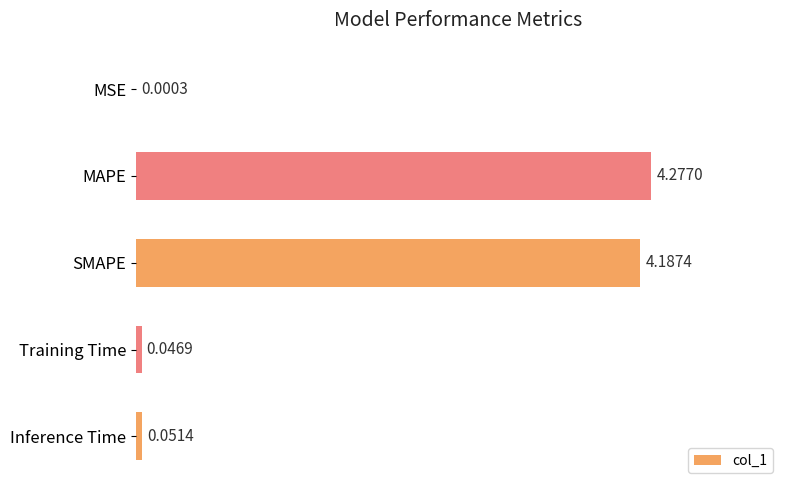

What is the change in value from SMAPE to Inference Time?

-4.1